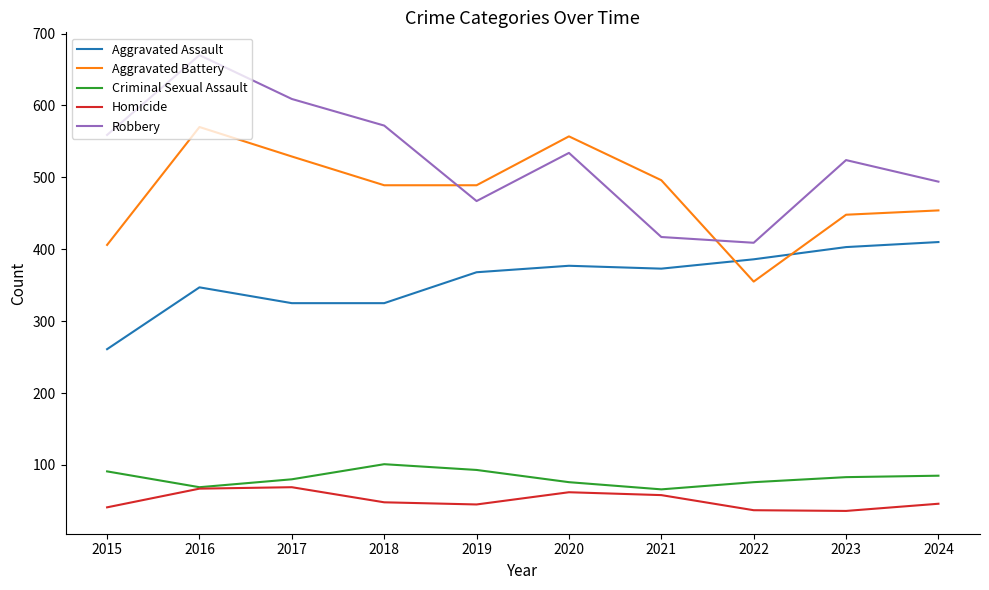

How many interior local peaks does the Robbery series have?

3